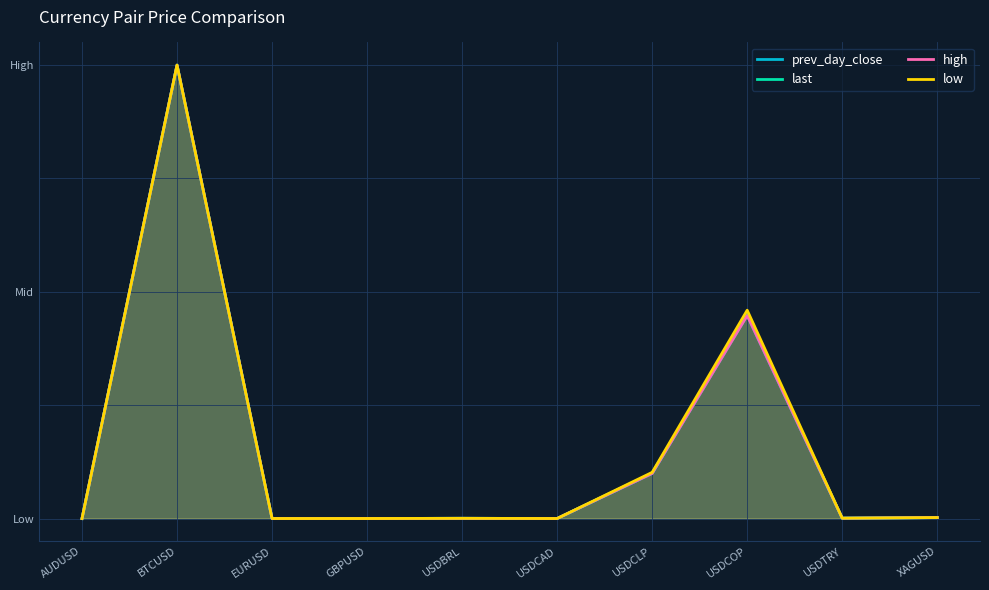

Reading right to left, what are all the values shown in this chart?

prev_day_close: XAGUSD=0.0	USDTRY=0.0	USDCOP=0.4	USDCLP=0.1	USDCAD=0.0	USDBRL=0.0	GBPUSD=0.0	EURUSD=0.0	BTCUSD=1.0	AUDUSD=0.0
last: XAGUSD=0.0	USDTRY=0.0	USDCOP=0.5	USDCLP=0.1	USDCAD=0.0	USDBRL=0.0	GBPUSD=0.0	EURUSD=0.0	BTCUSD=1.0	AUDUSD=0.0
high: XAGUSD=0.0	USDTRY=0.0	USDCOP=0.4	USDCLP=0.1	USDCAD=0.0	USDBRL=0.0	GBPUSD=0.0	EURUSD=0.0	BTCUSD=1.0	AUDUSD=0.0
low: XAGUSD=0.0	USDTRY=0.0	USDCOP=0.5	USDCLP=0.1	USDCAD=0.0	USDBRL=0.0	GBPUSD=0.0	EURUSD=0.0	BTCUSD=1.0	AUDUSD=0.0